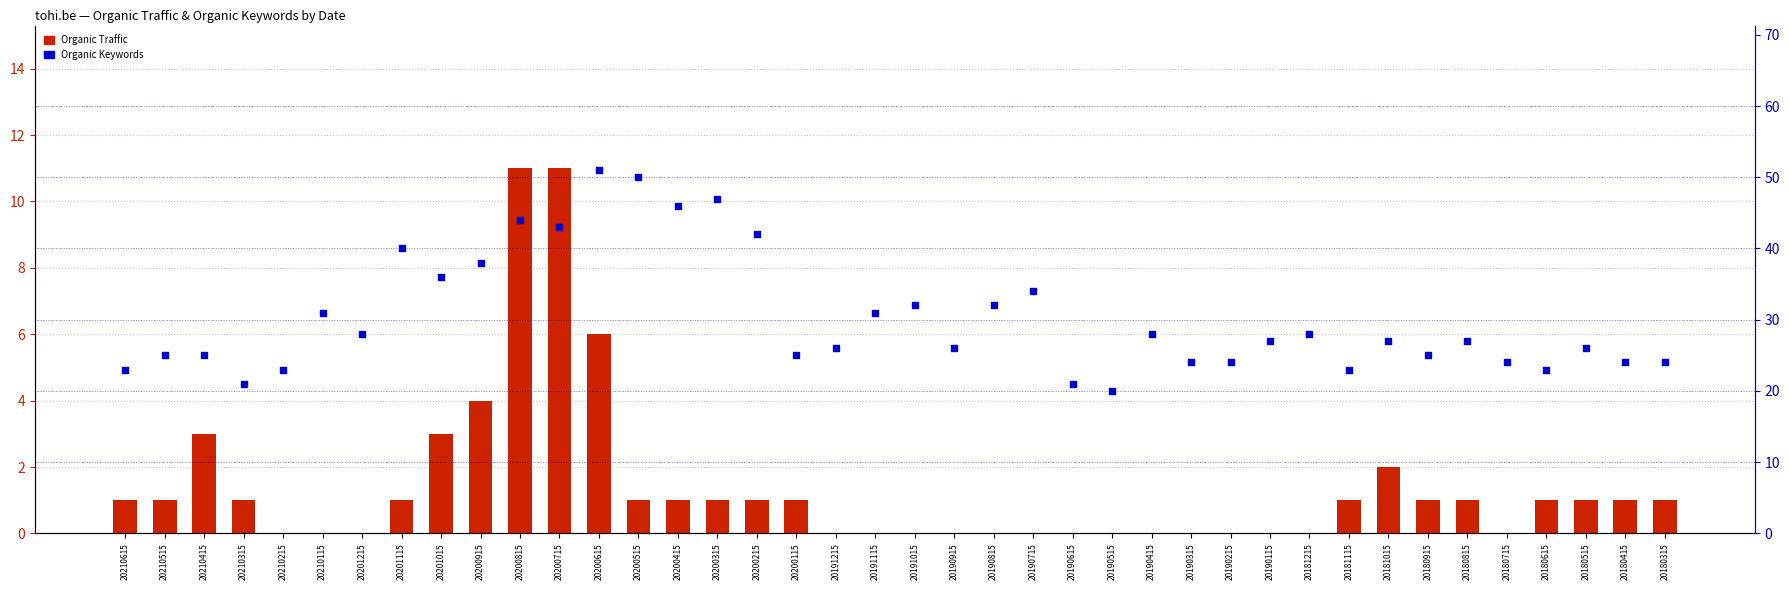

Which series reaches the maximum Y coordinate?

Organic Keywords